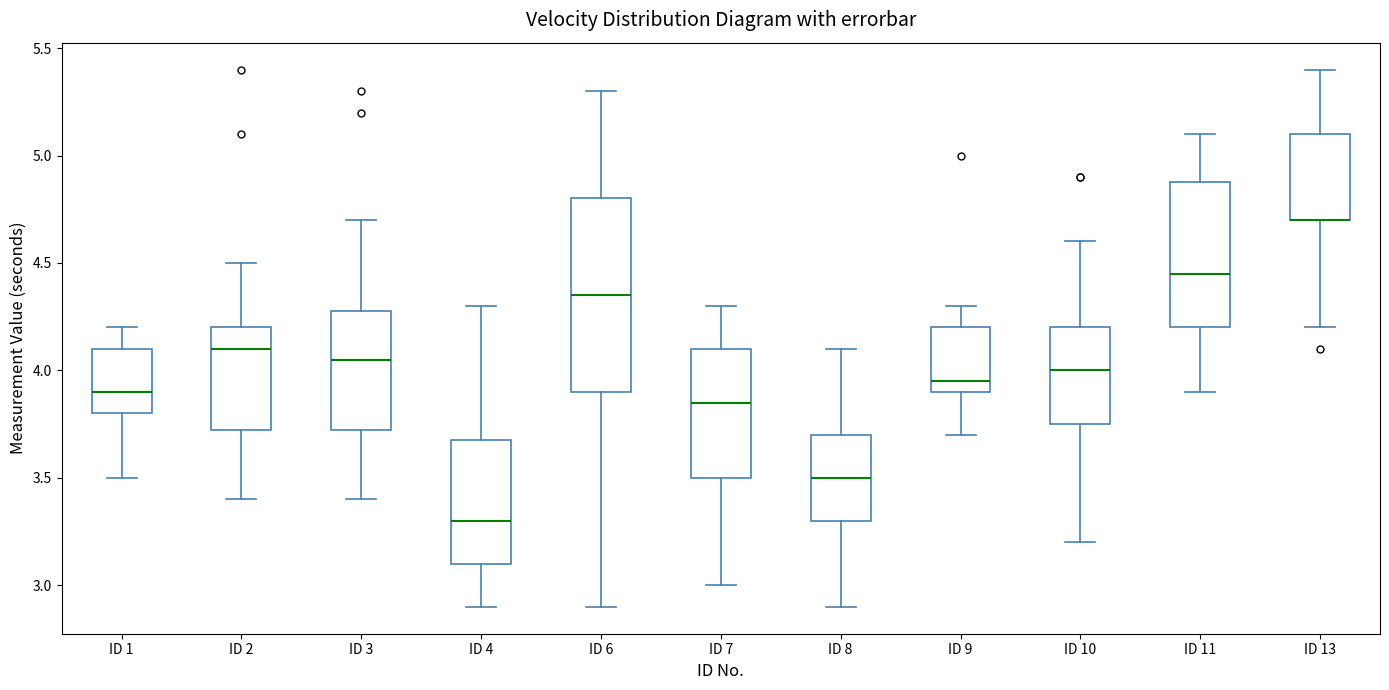

Reading left to right, read every box against the y-axis: the position of its median line, the range the box covers, and the ends of its whiskers. The values are not printed on the chart, so give them approximately, as read against the axis.

ID 1: median 3.90, box 3.80 to 4.10, whiskers 3.50 to 4.20
ID 2: median 4.10, box 3.75 to 4.20, whiskers 3.40 to 4.50
ID 3: median 4.05, box 3.75 to 4.30, whiskers 3.40 to 4.70
ID 4: median 3.30, box 3.10 to 3.70, whiskers 2.90 to 4.30
ID 6: median 4.35, box 3.90 to 4.80, whiskers 2.90 to 5.30
ID 7: median 3.85, box 3.50 to 4.10, whiskers 3.00 to 4.30
ID 8: median 3.50, box 3.30 to 3.70, whiskers 2.90 to 4.10
ID 9: median 3.95, box 3.90 to 4.20, whiskers 3.70 to 4.30
ID 10: median 4.00, box 3.75 to 4.20, whiskers 3.20 to 4.60
ID 11: median 4.45, box 4.20 to 4.90, whiskers 3.90 to 5.10
ID 13: median 4.70 (drawn on the box's lower edge), box 4.70 to 5.10, whiskers 4.20 to 5.40